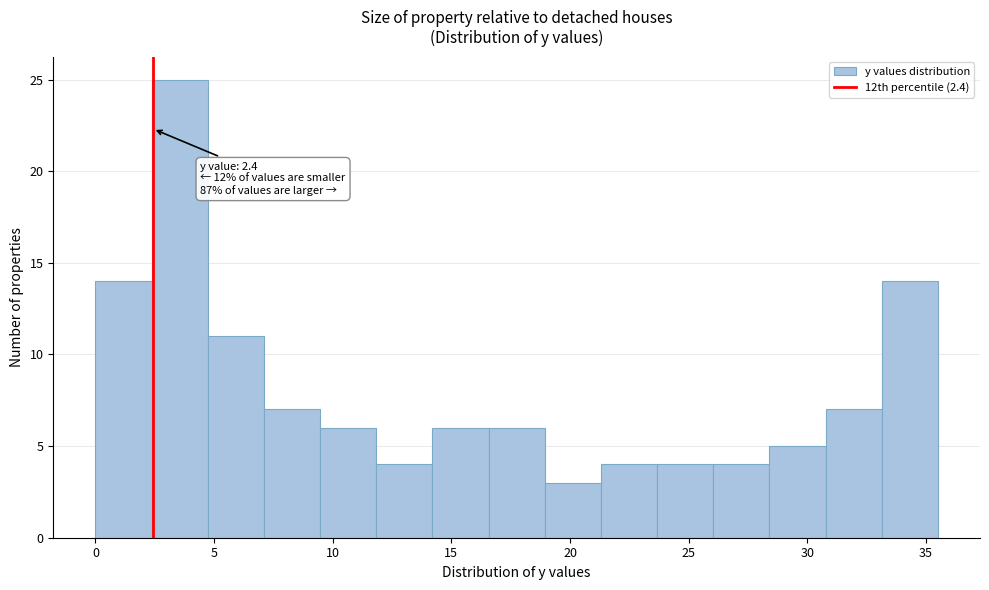

Which range on the x-axis has the tallest bar?

2.5 to 4.5